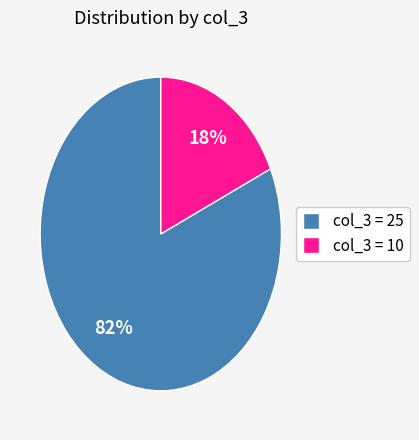

To the nearest percent, what is the average slice percentage?

50%